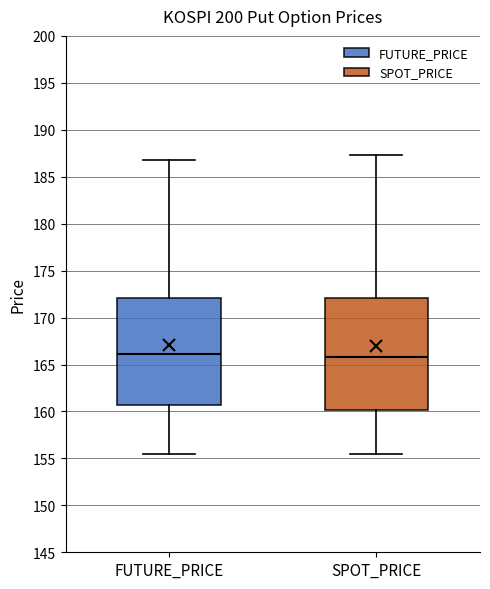

Reading left to right, transcribe this box plot: for each box, give where its median line is, the range the box spans, and where its two whiskers end, as read against the y-axis. The values are not printed on the chart, so give them approximately, as read against the axis.

FUTURE_PRICE: median 166.0, box 160.5 to 172.0, whiskers 155.5 to 187.0
SPOT_PRICE: median 166.0, box 160.0 to 172.0, whiskers 155.5 to 187.5